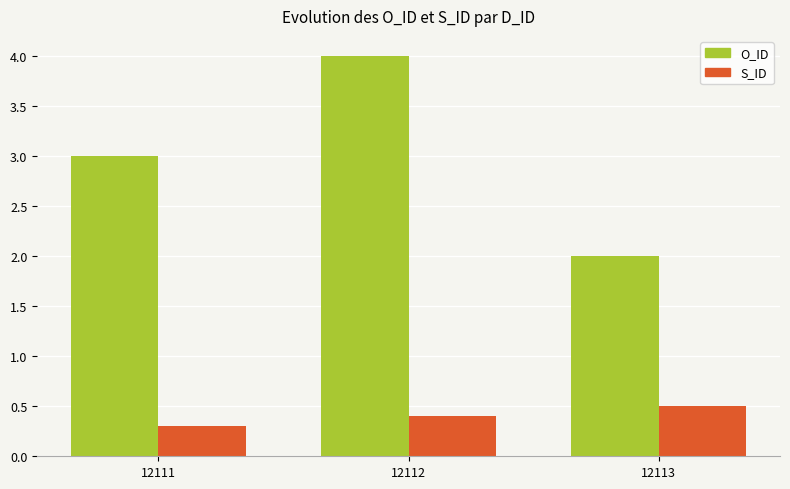

Count the number of categories in the chart.

3